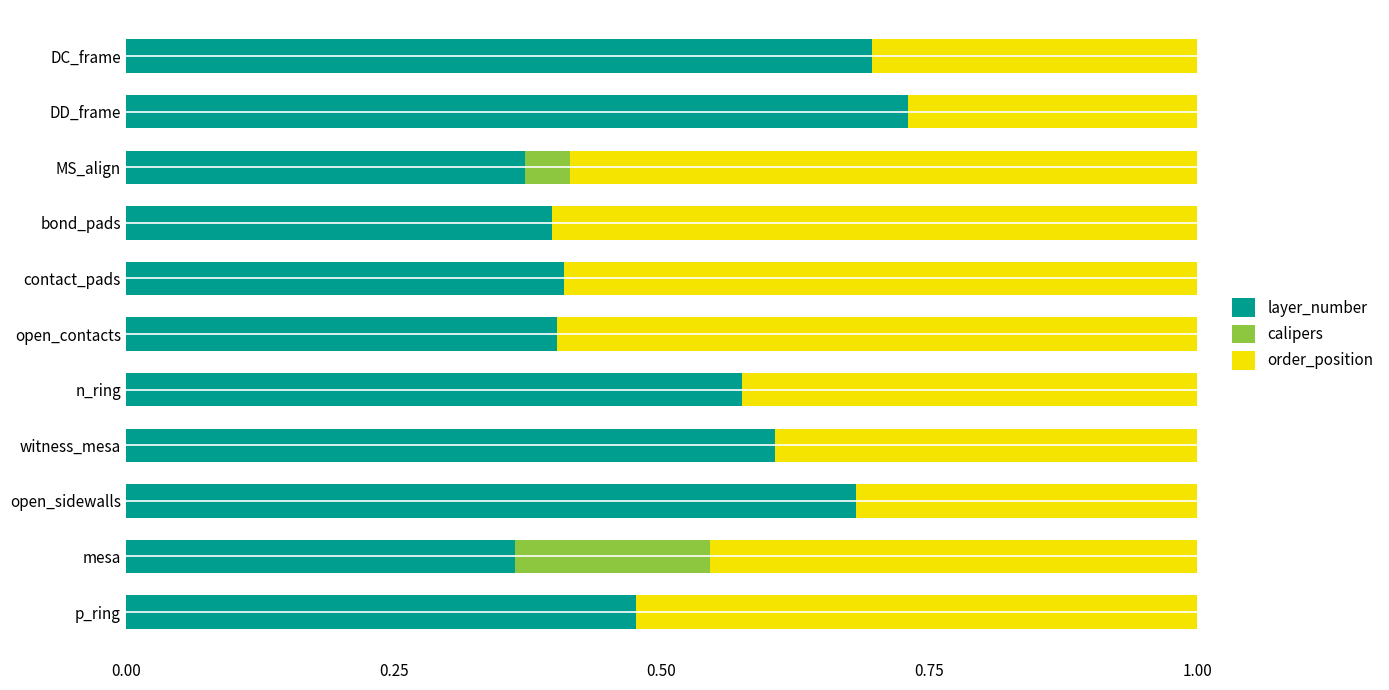

At which label does layer_number reach its peak?

DD_frame